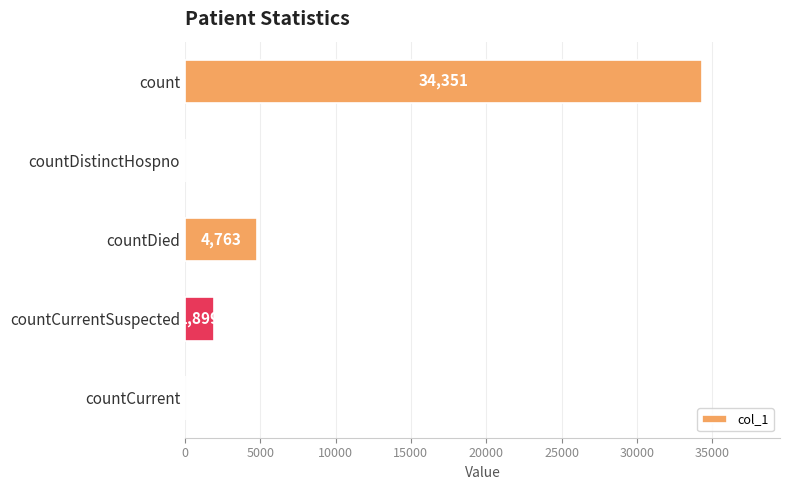

Are the bars horizontal?

Yes